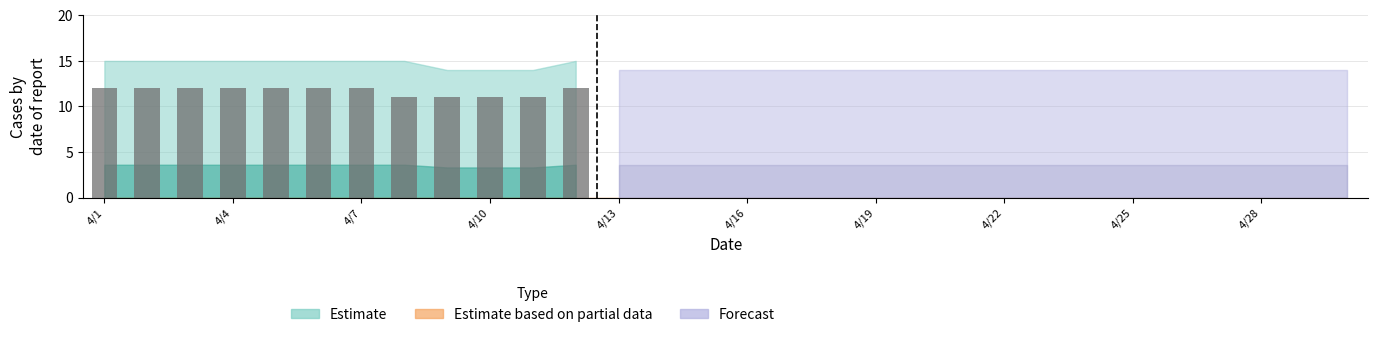

What is the average value?

12